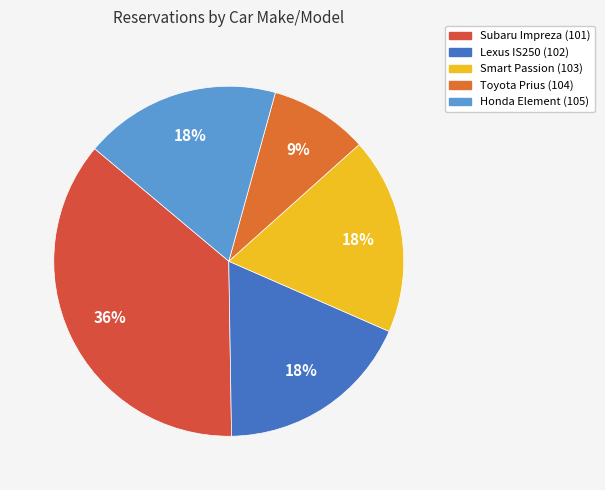

Is Smart Passion (103) the majority of the pie?

No